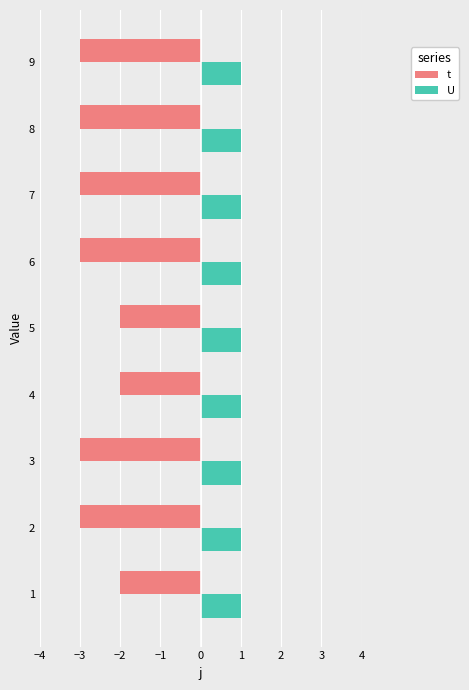

List the series in order of their overall mean, highest first.

U, t